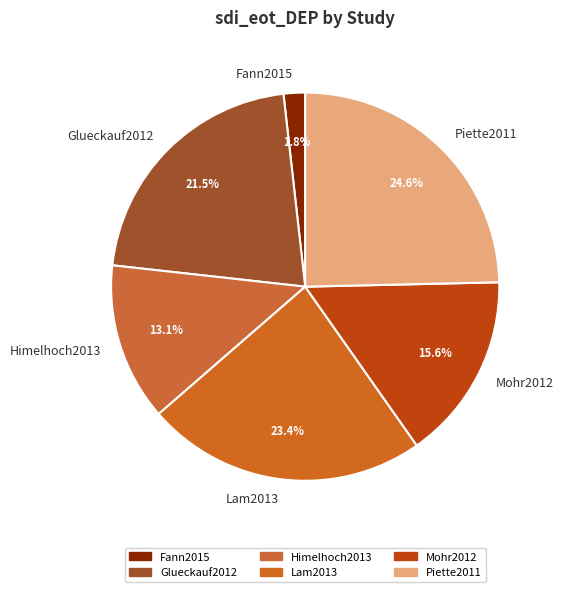

Does Mohr2012 account for over 50% of the chart?

No